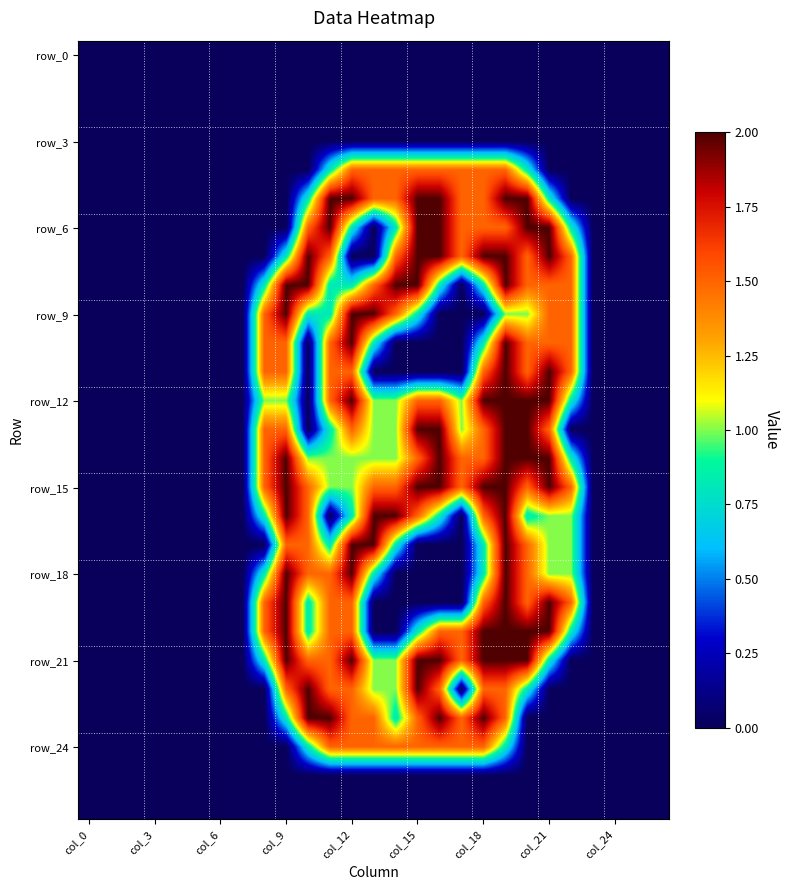

How many series are shown in this chart?

27